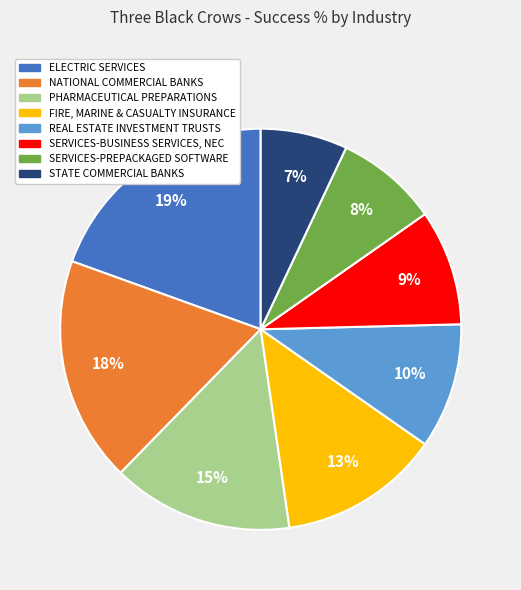

True or false: STATE COMMERCIAL BANKS accounts for 7% of the total.

True